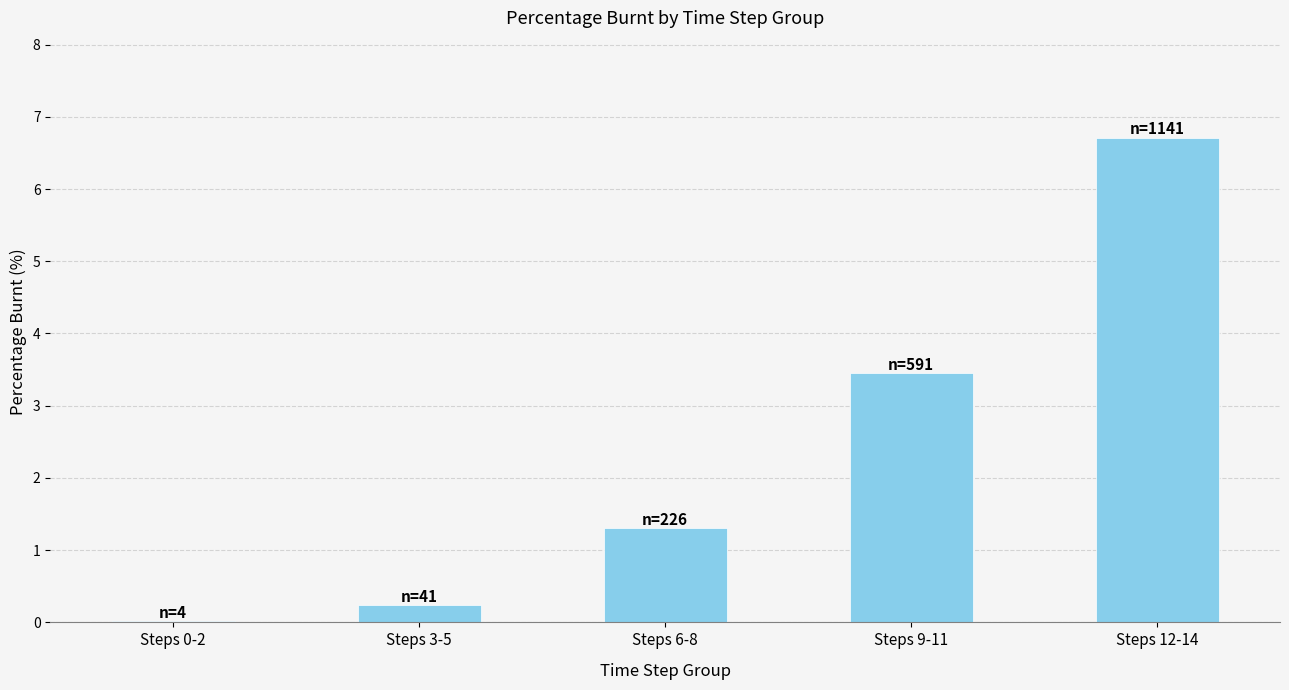

Which has a higher value, Steps 9-11 or Steps 6-8?

Steps 9-11